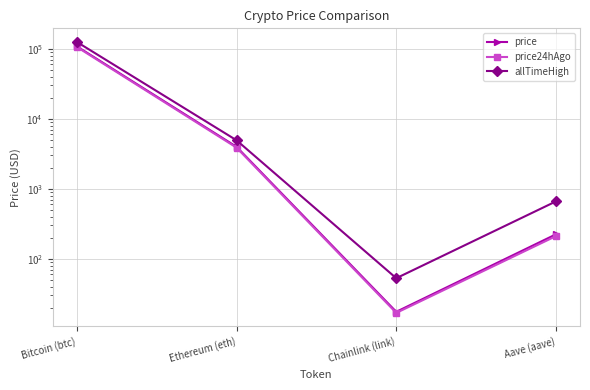

How many series are shown in this chart?

3